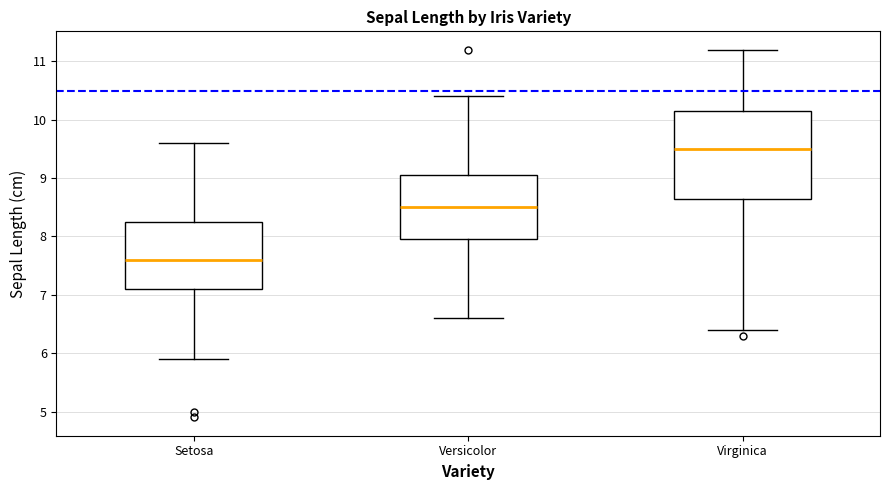

Which box's median line is the highest?

Virginica